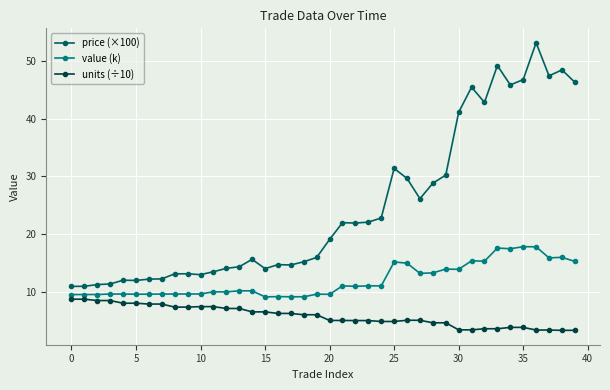

Rank the series by their maximum value, from lowest to highest.

units (÷10), value (k), price (×100)